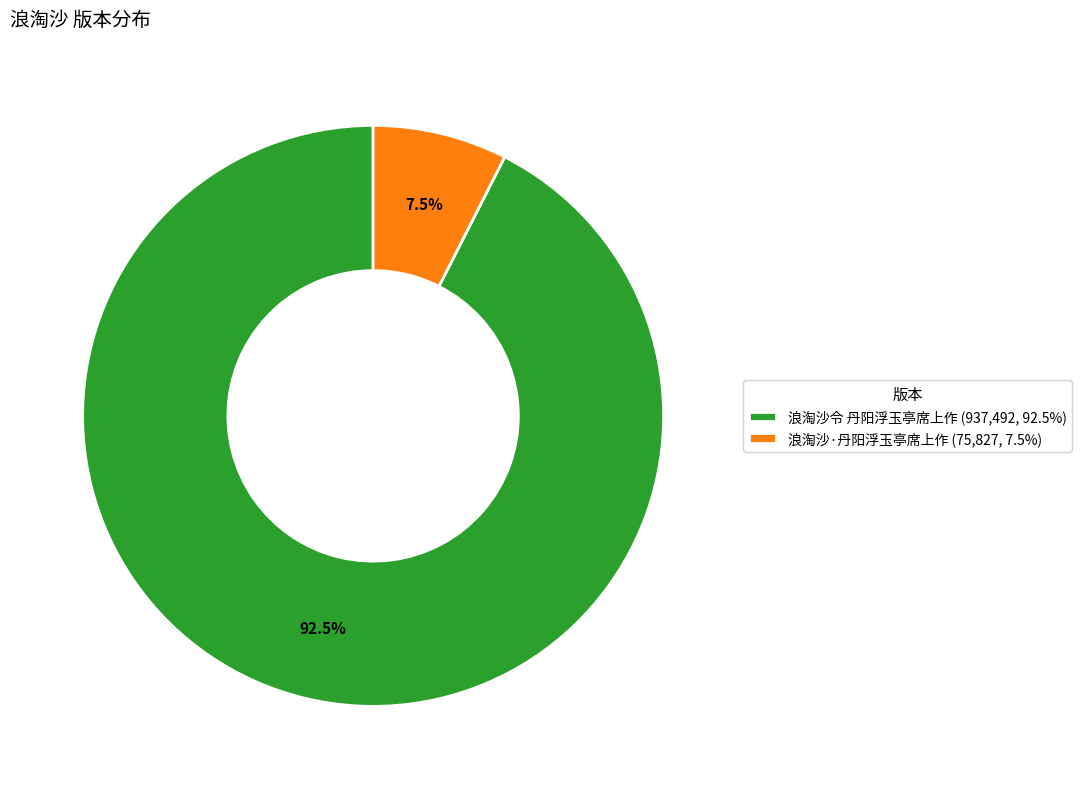

What portion of the pie excludes 浪淘沙·丹阳浮玉亭席上作 (75,827, 7.5%)?

92.5%